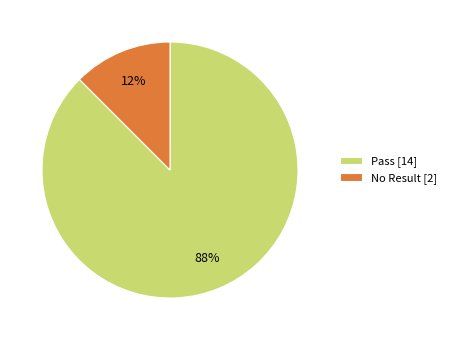

Which category has the smallest portion of the pie?

No Result